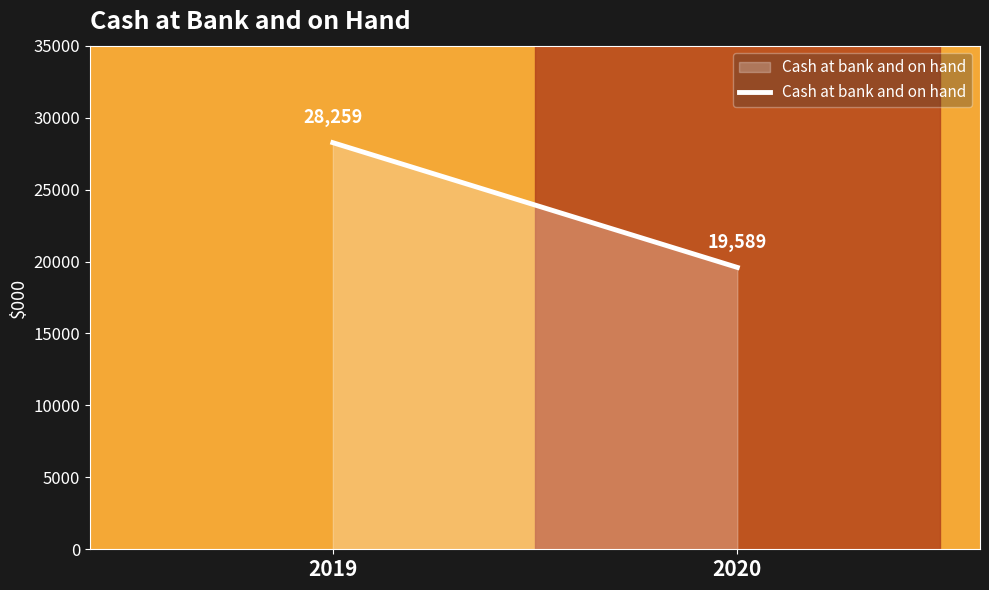

What is the maximum value shown in the chart?

28259